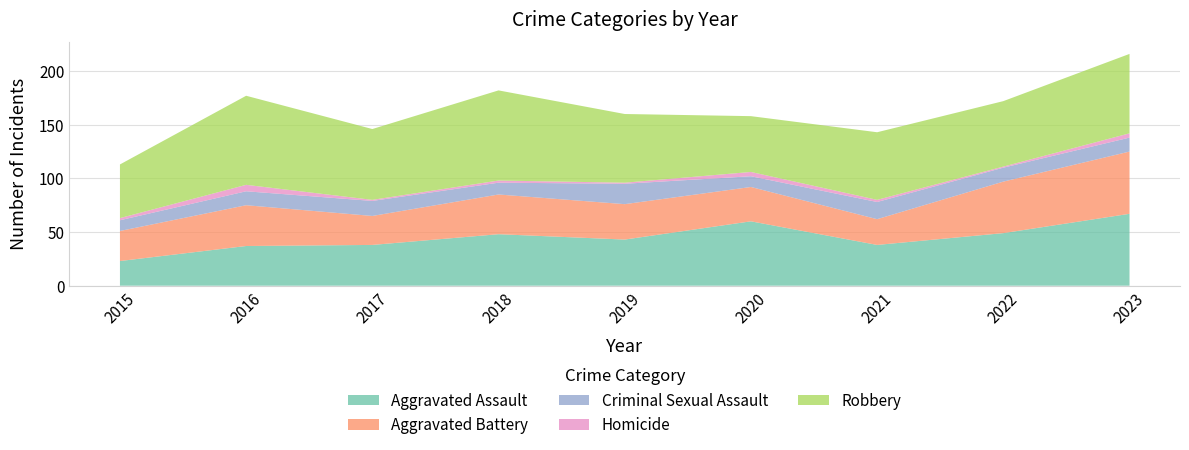

Reading left to right, what are all the values shown in this chart?

Aggravated Assault: 23	37	38	48	43	60	38	49	67
Aggravated Battery: 28	38	27	37	33	32	24	48	58
Criminal Sexual Assault: 10	13	14	11	19	10	16	13	13
Homicide: 2	6	1	2	1	4	2	1	4
Robbery: 50	83	66	84	64	52	63	61	74